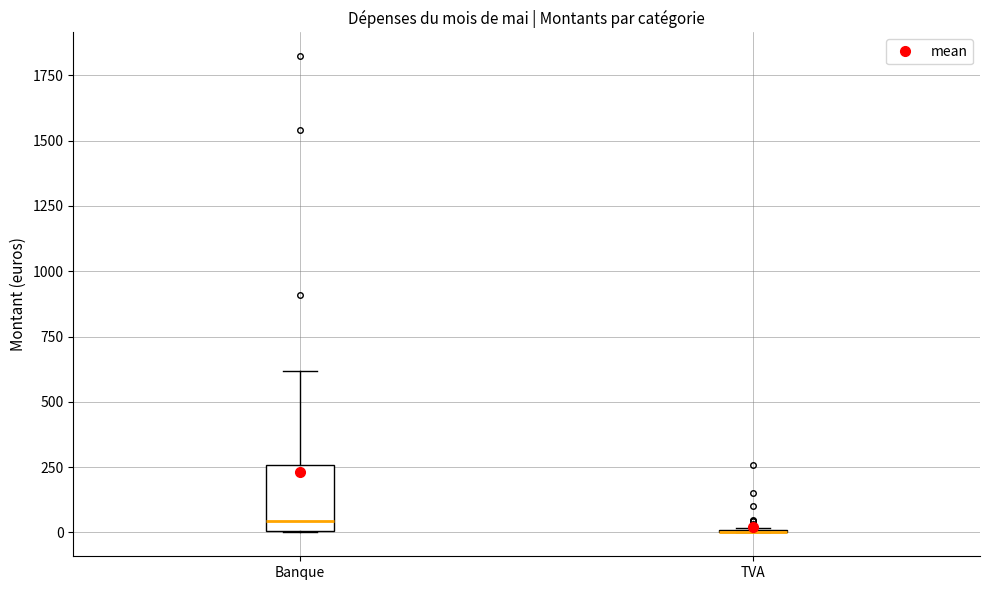

Where is the upper edge of the box for Banque on the y-axis? The values are not printed on the chart, so give them approximately, as read against the axis.

250